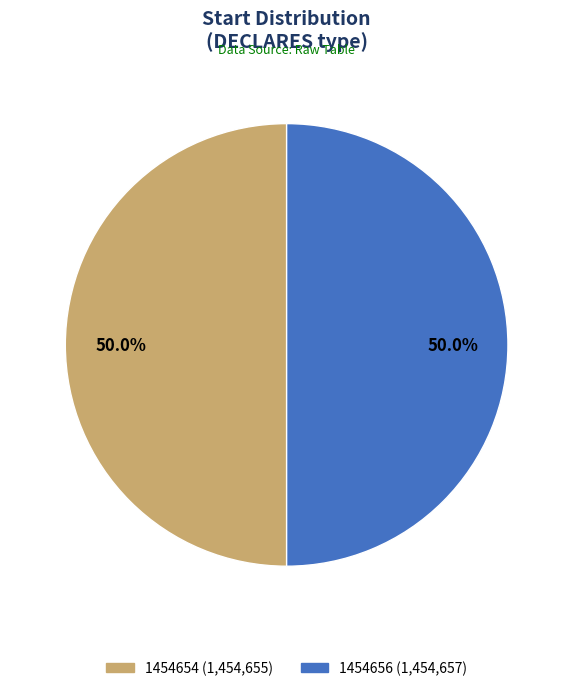

Approximately how many times larger is the value at 1454654 compared to 1454656?

1.0